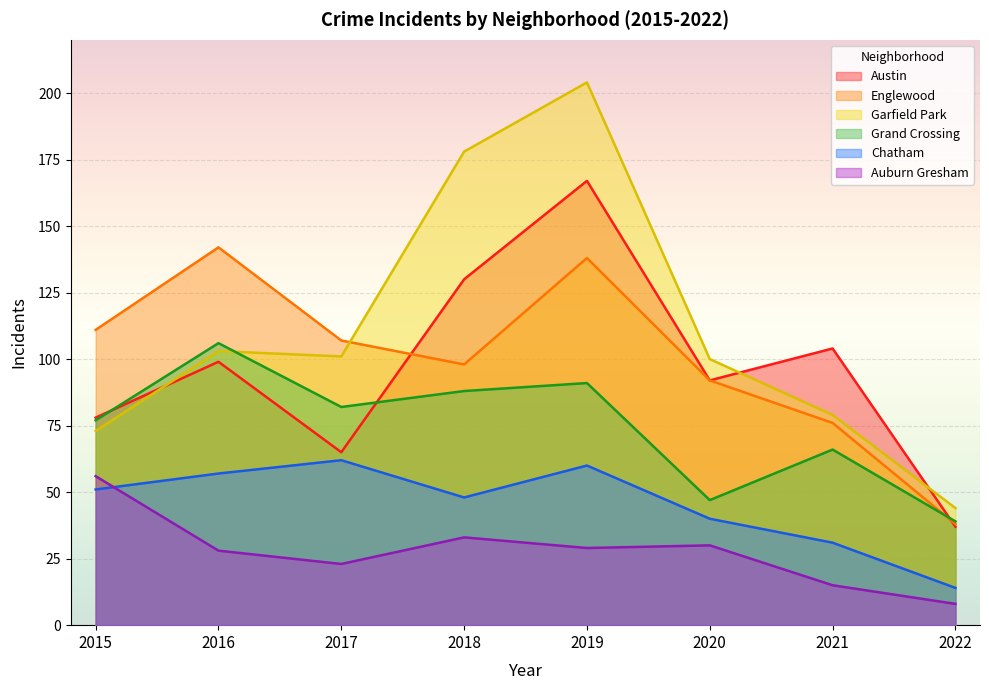

What is the approximate value of Englewood at 2022, to the nearest 50?

50